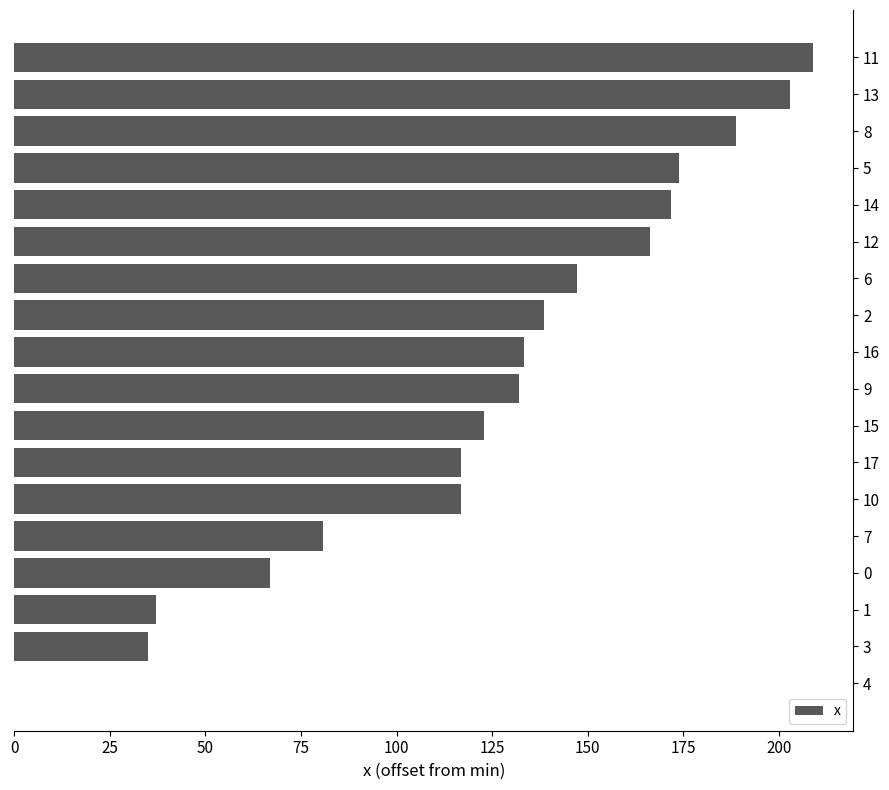

At which category does the chart reach its peak across all series?

11